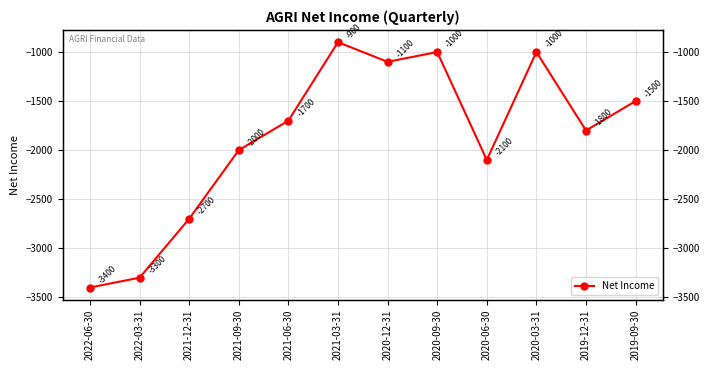

How many distinct data groups are displayed?

1